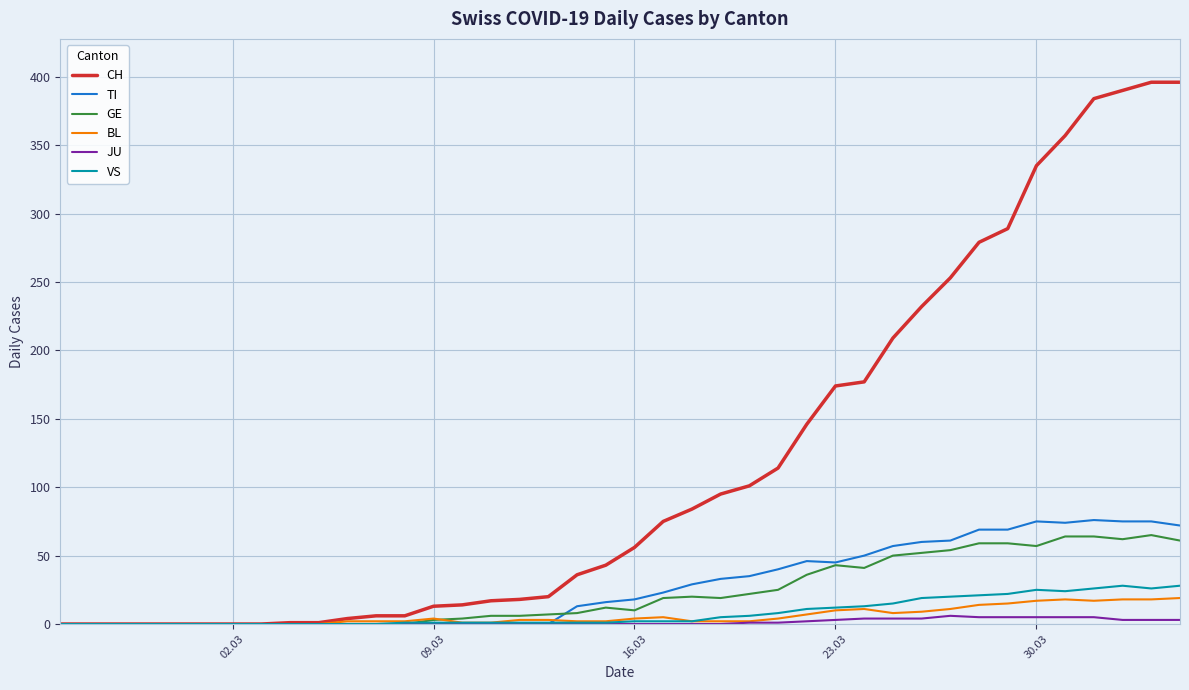

What is the greatest value displayed?

396